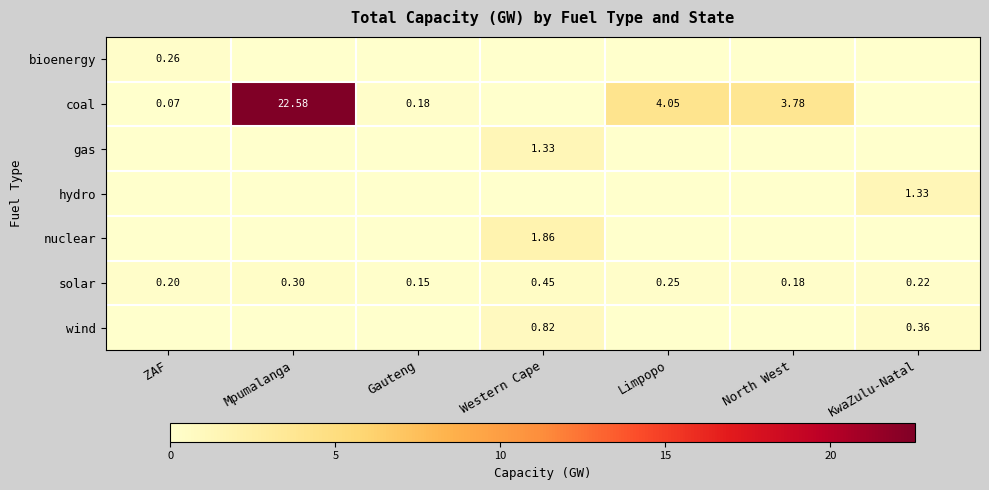

Rank the categories by solar value from highest to lowest.

Western Cape, Mpumalanga, Limpopo, KwaZulu-Natal, ZAF, North West, Gauteng